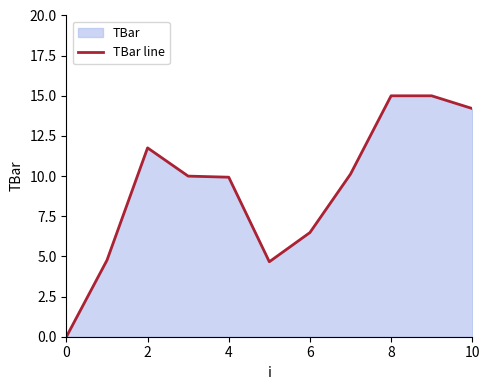

Read the value at 2.

11.8